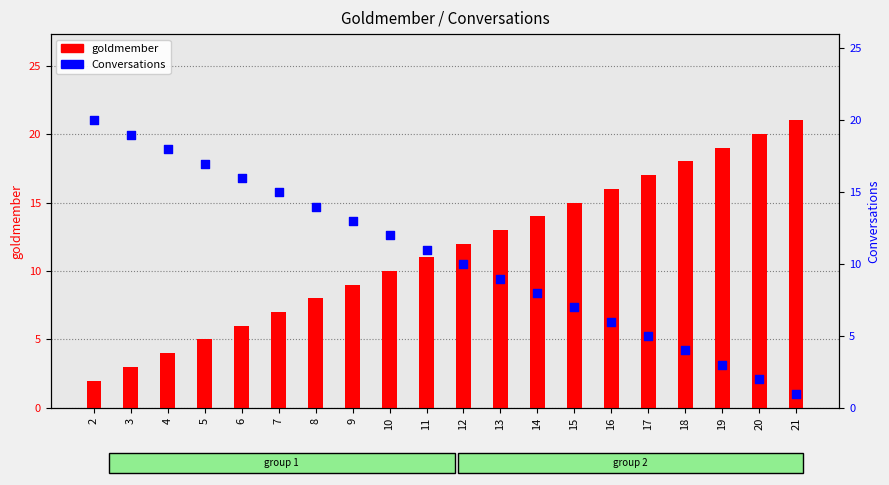

At how many categories does at least one series exceed 11?

19